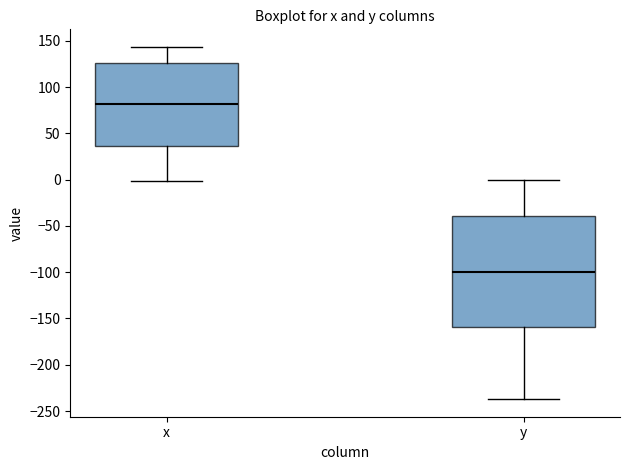

Reading left to right, transcribe this box plot: for each box, give where its median line is, the range the box spans, and where its two whiskers end, as read against the y-axis. The values are not printed on the chart, so give them approximately, as read against the axis.

x: median 80, box 35 to 125, whiskers 0 to 145
y: median -100, box -160 to -40, whiskers -235 to 0